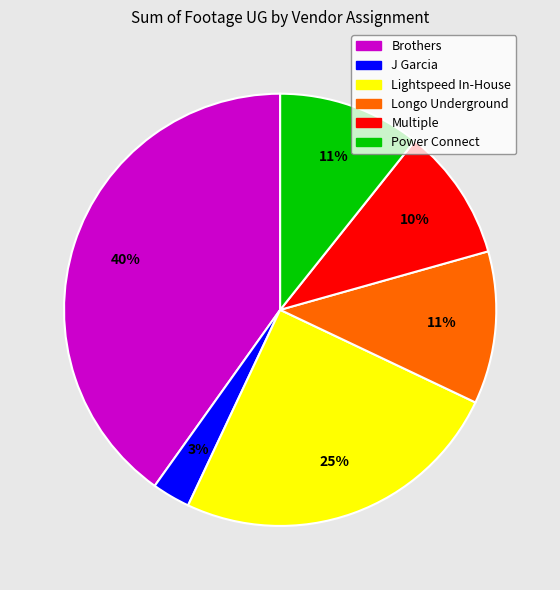

To the nearest percent, what is the average slice percentage?

17%